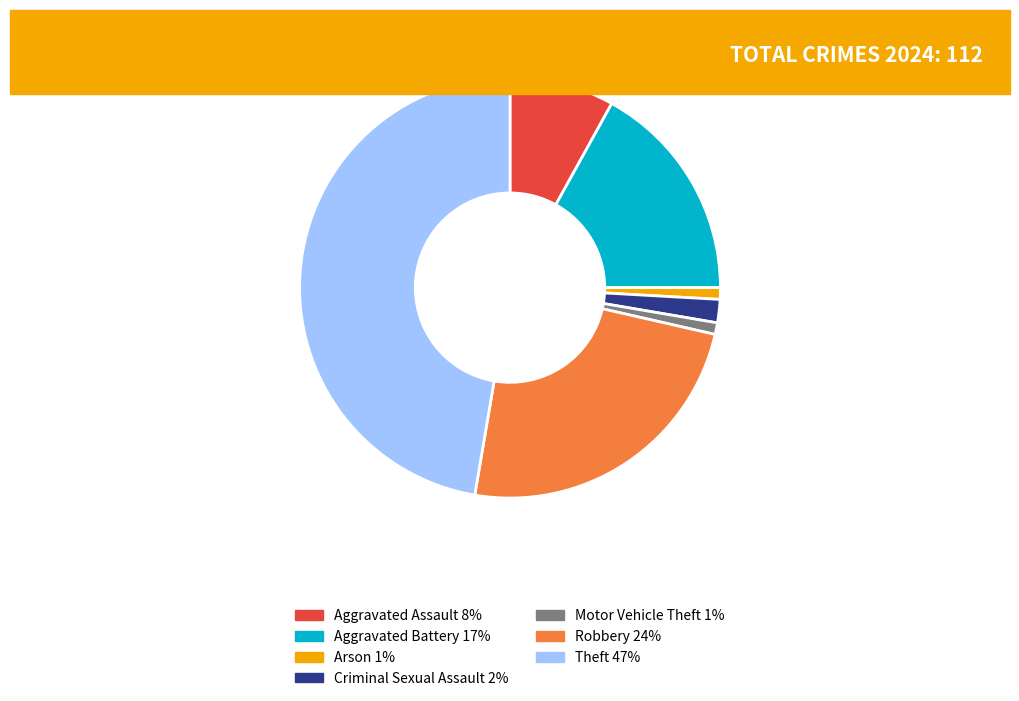

Is there any slice that represents more than half of the pie?

No